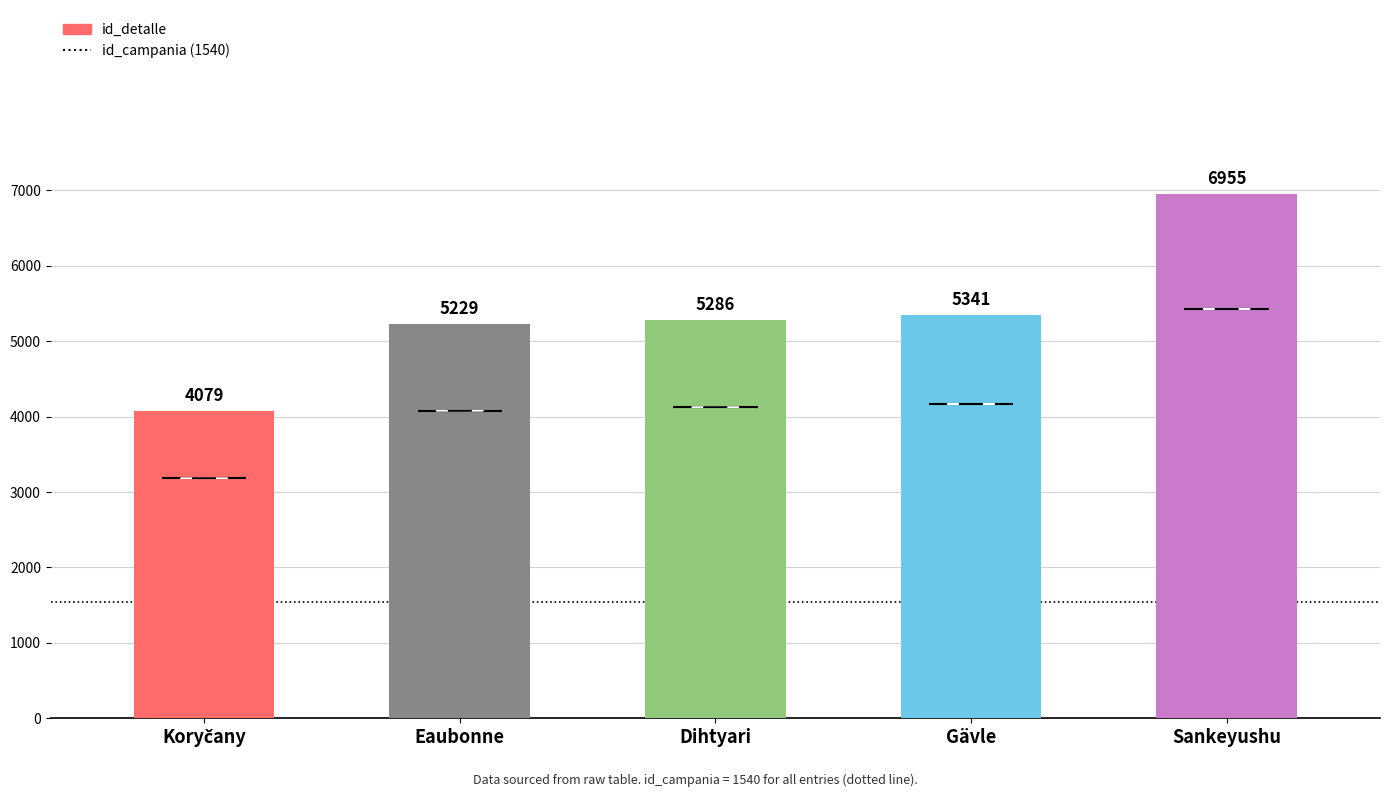

Between Sankeyushu and Gävle, which is larger?

Sankeyushu